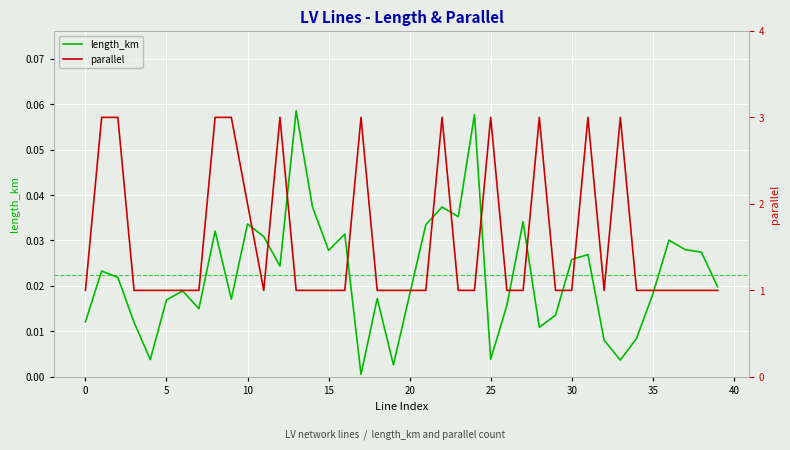

Which series changed the most between 15 and 11?

length_km